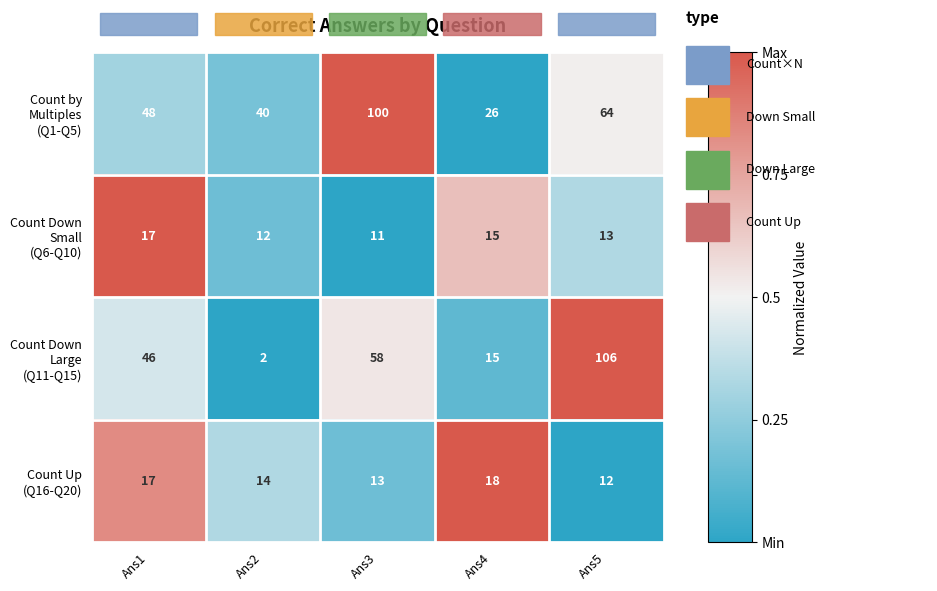

Which label corresponds to the smallest value in the chart?

Ans2